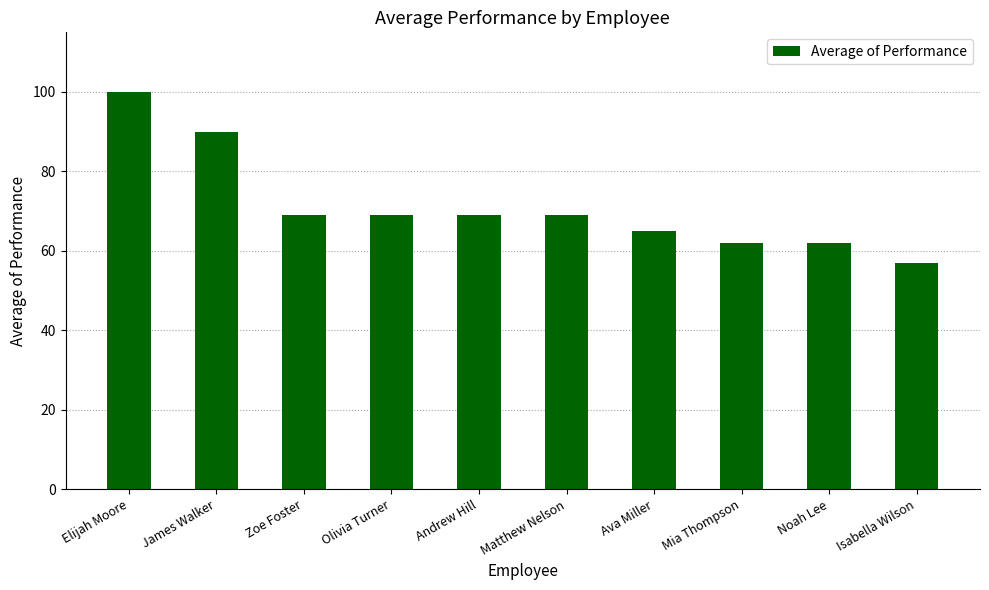

What is the change in value from James Walker to Olivia Turner?

-21